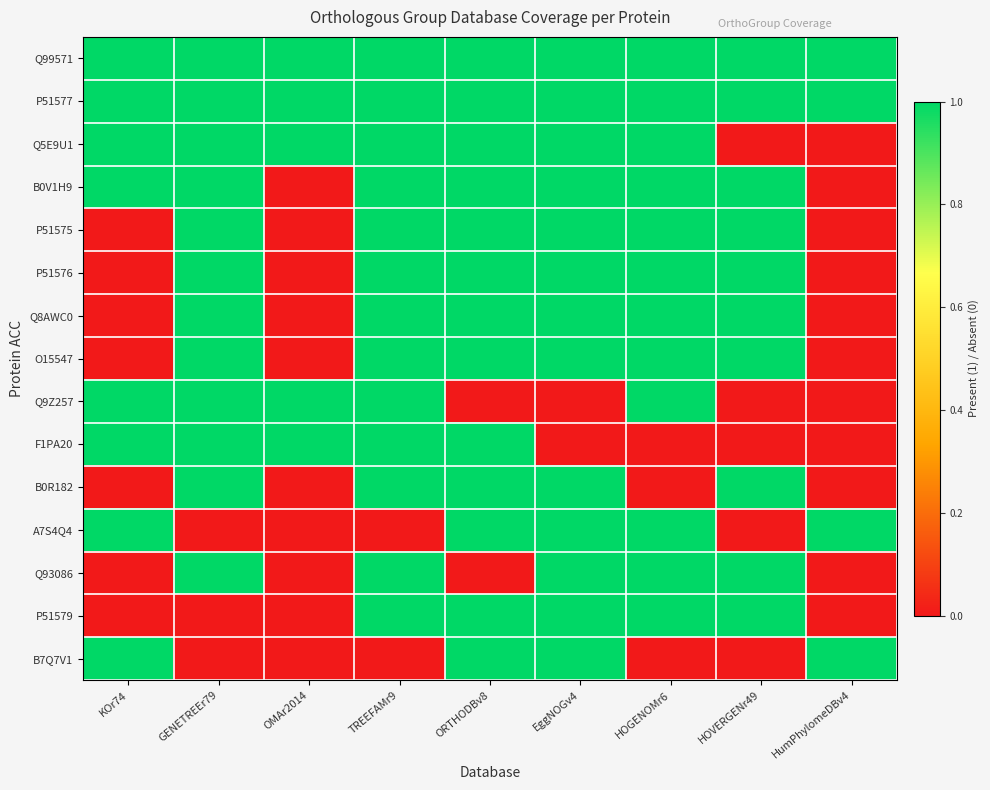

At how many categories does at least one series exceed 0?

9